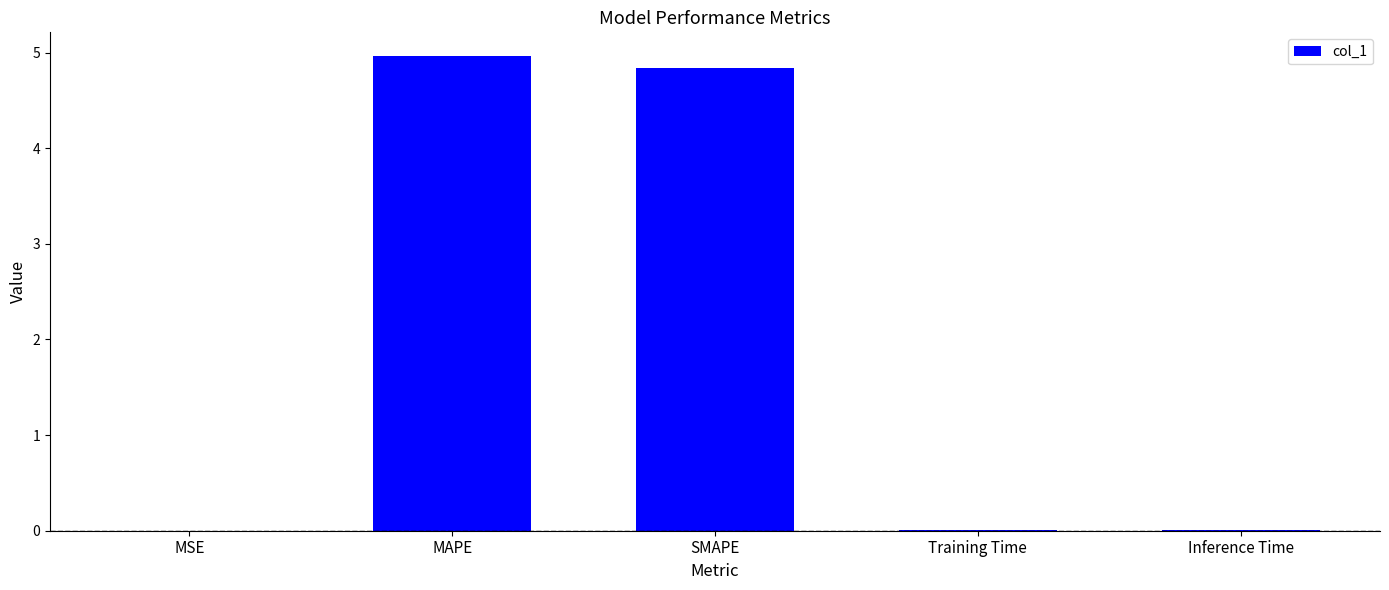

Which has a higher value, Training Time or SMAPE?

SMAPE